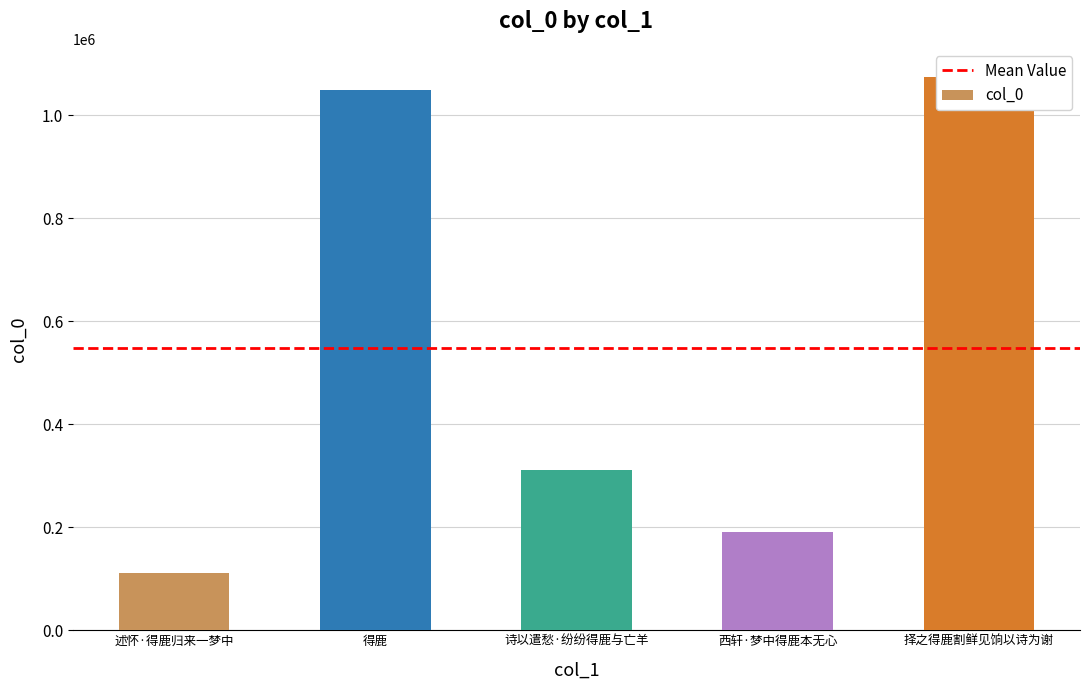

Rank the categories by value from highest to lowest.

择之得鹿割鲜见饷以诗为谢, 得鹿, 诗以遣愁·纷纷得鹿与亡羊, 西轩·梦中得鹿本无心, 述怀·得鹿归来一梦中